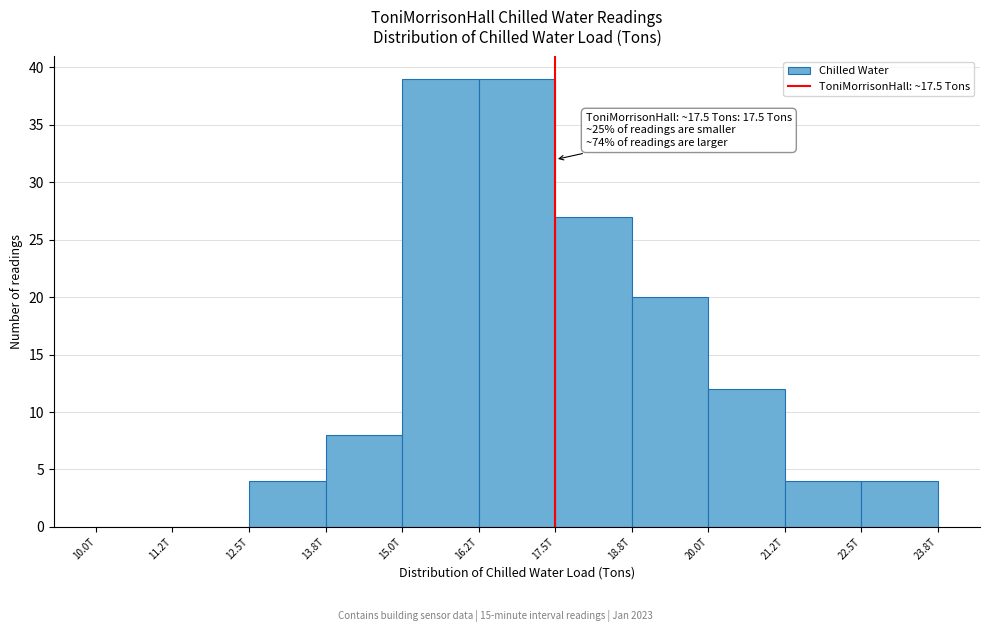

Reading left to right, extract all data points from this chart.

10.0T=0	11.2T=0	12.5T=4	13.8T=8	15.0T=39	16.2T=39	17.5T=27	18.8T=20	20.0T=12	21.2T=4	22.5T=4